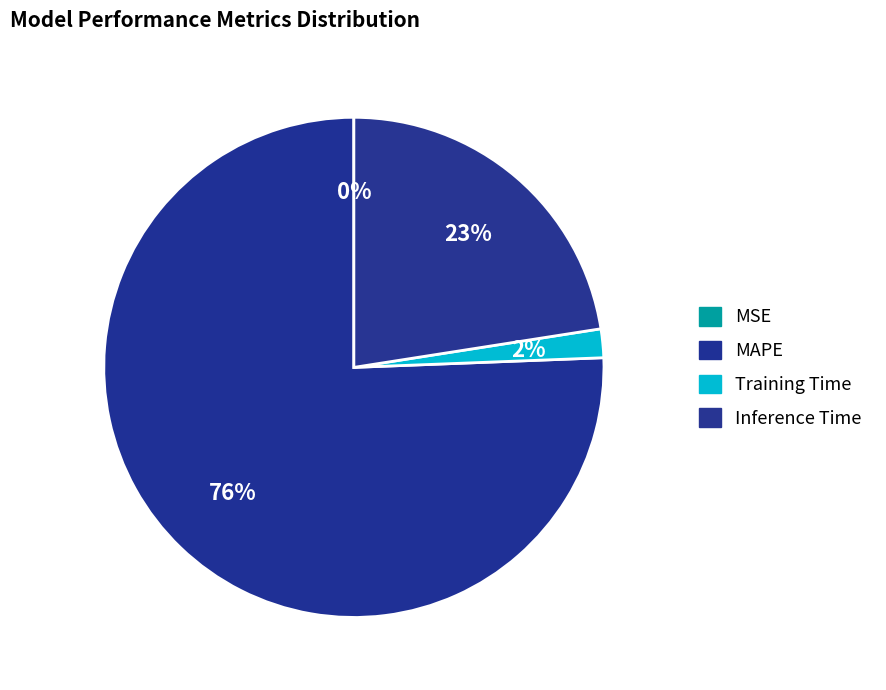

Do MAPE and MSE together represent more than half of the pie?

Yes